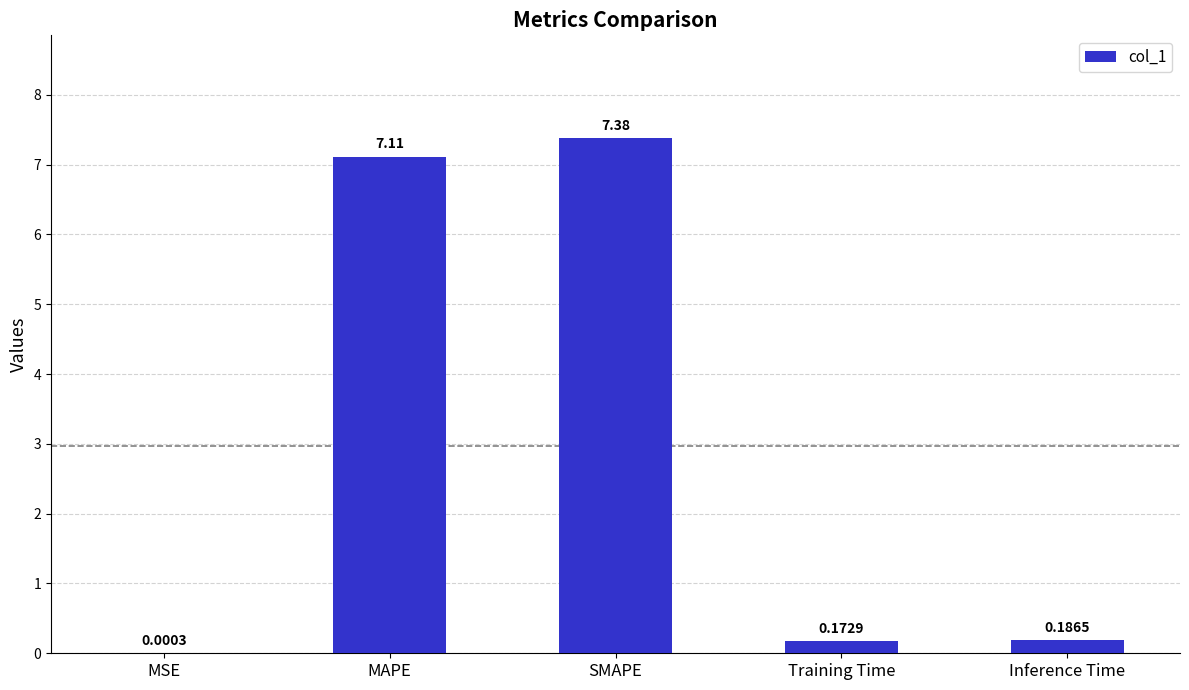

At which label is the value closest to 3?

Inference Time